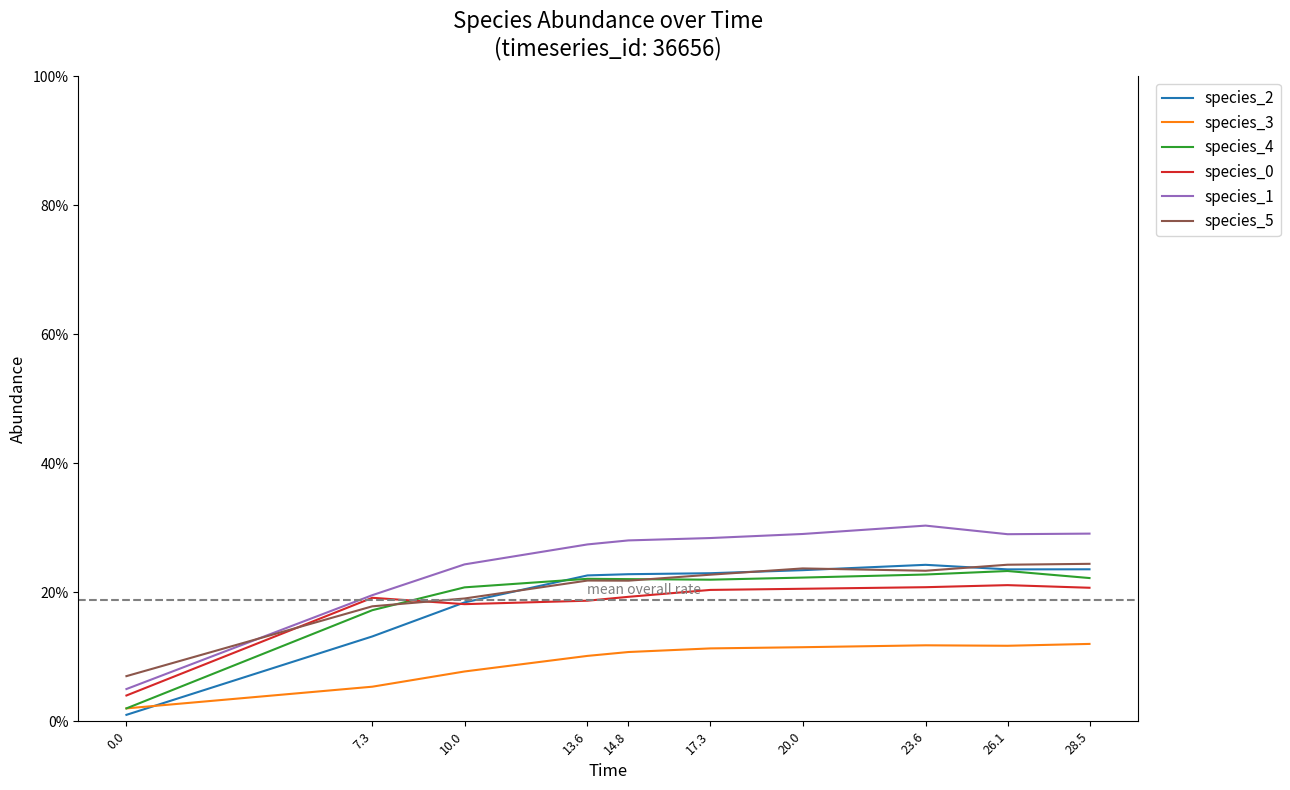

Does the chart display data point markers on the line(s)?

No